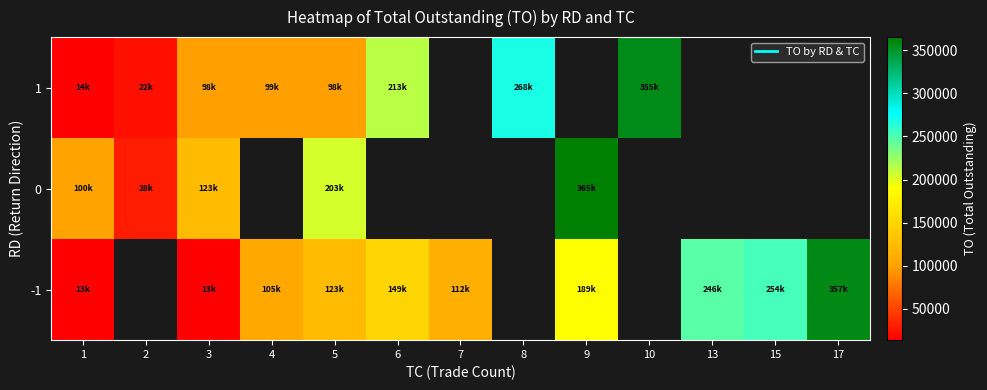

What is the sum of the 0 values at 3 and 1?

223700.0